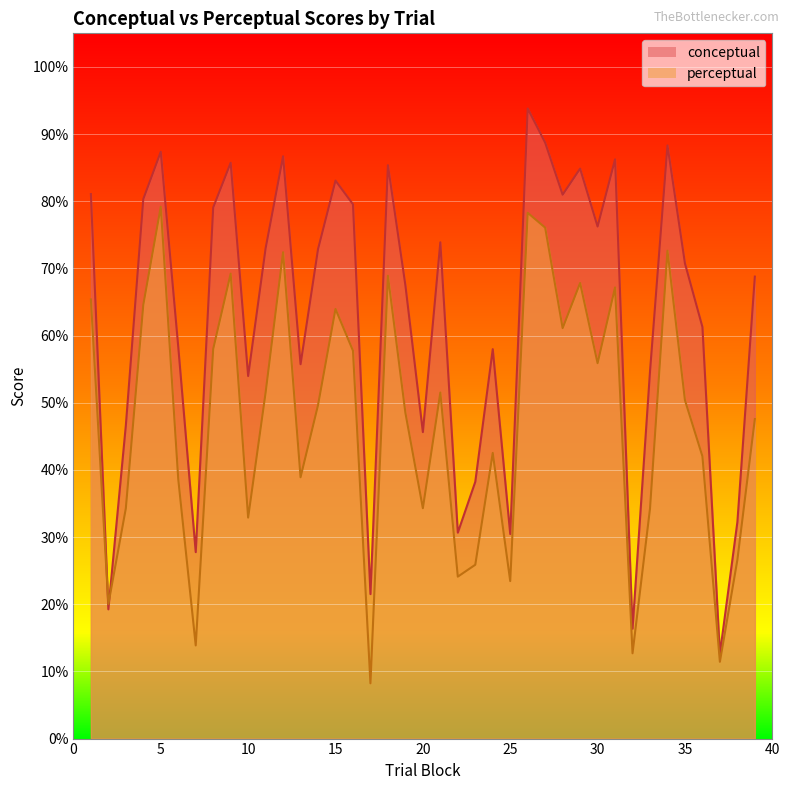

What is the value of the conceptual point at the 37th from the left?

12.6